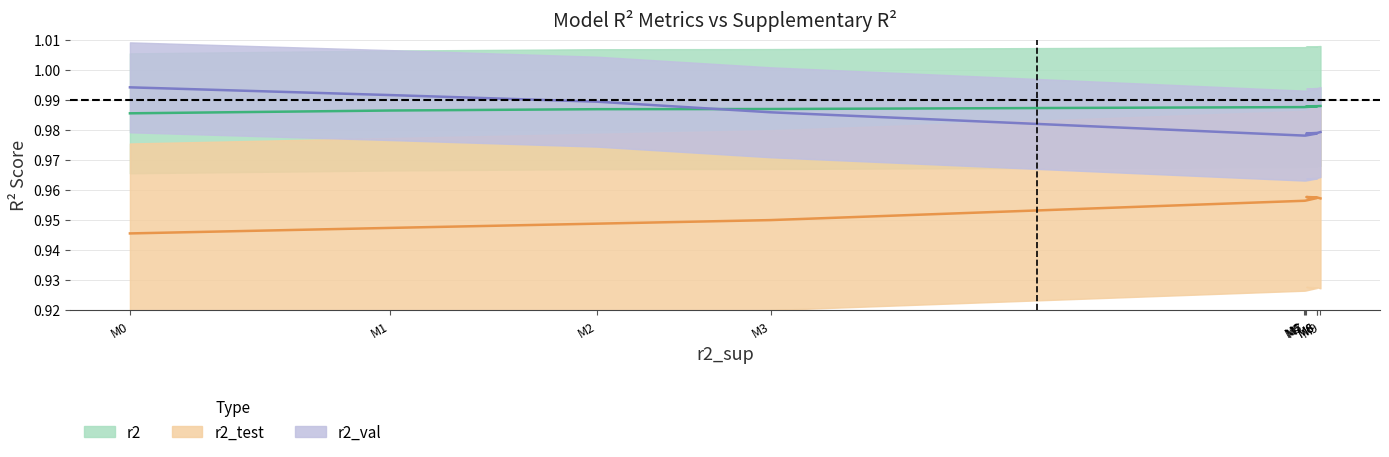

Is the value of r2_test at M7 greater than the value of r2_val at M3?

No